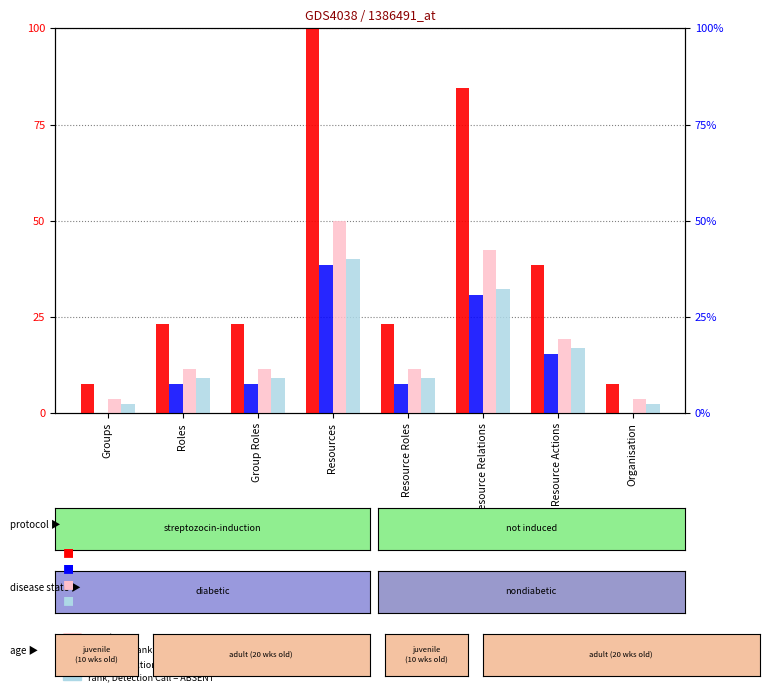

Is it true that value, Detection Call = ABSENT equals 6.7 at Roles?

False